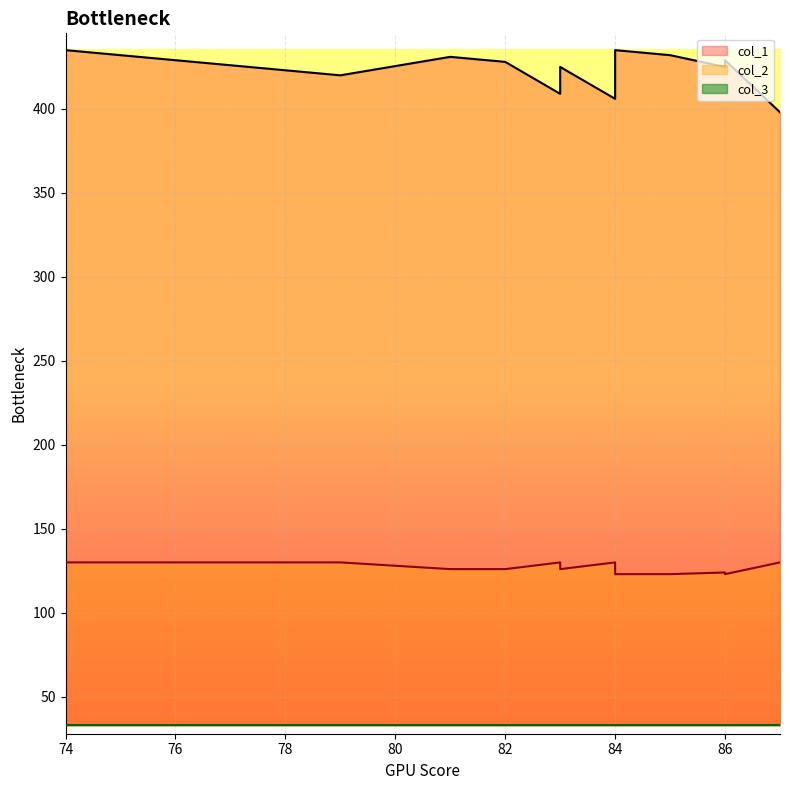

At which category does col_2 reach its first local peak?

83